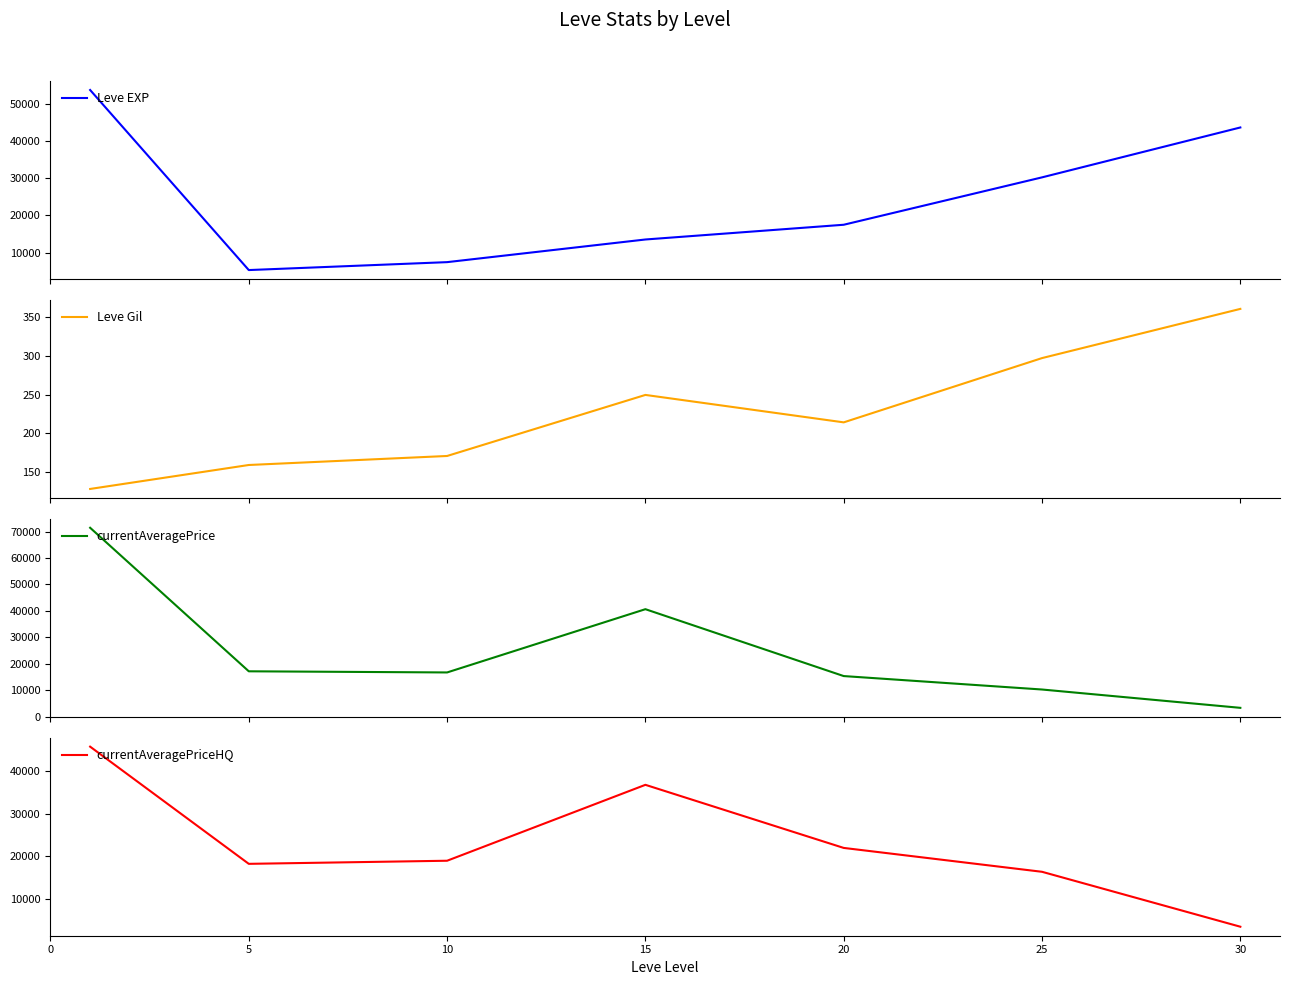

True or false: currentAveragePriceHQ and Leve Gil intersect in this chart.

False